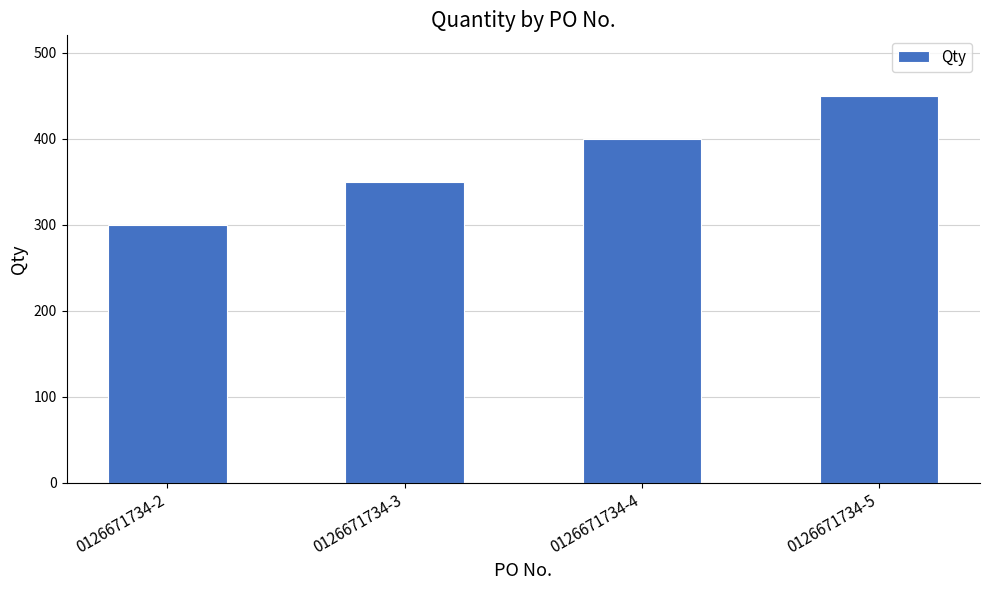

The chart shows a value of 450 at 0126671734-5. True or false?

True